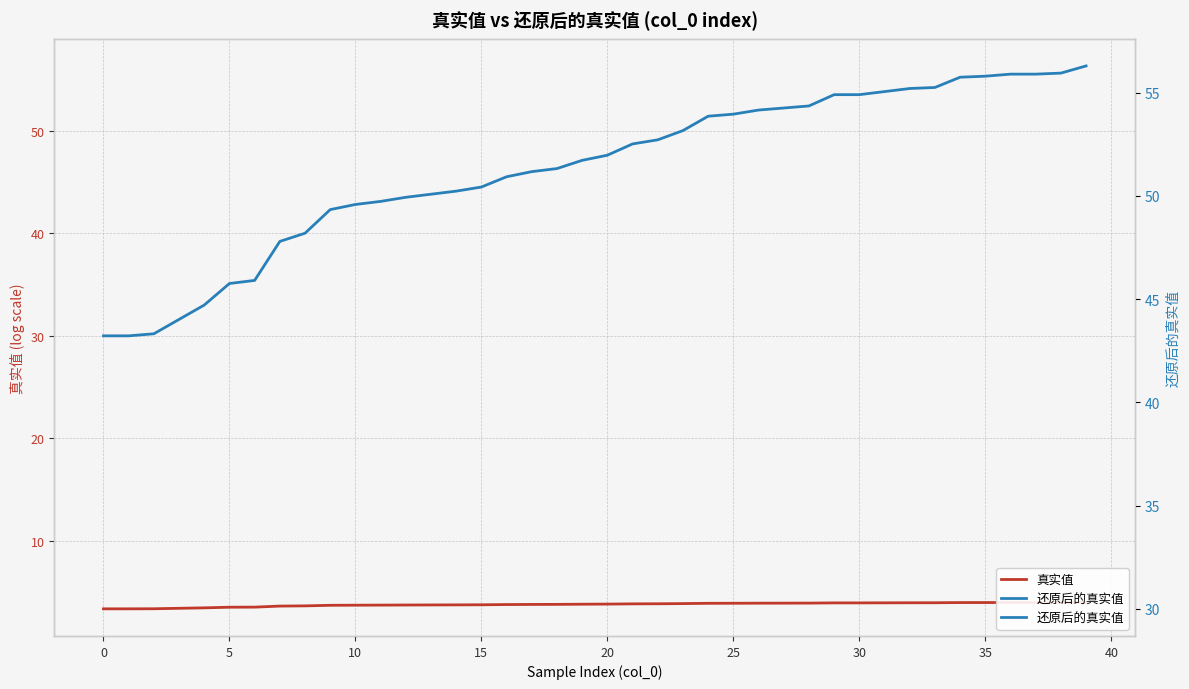

Which series has the largest total across all categories?

还原后的真实值